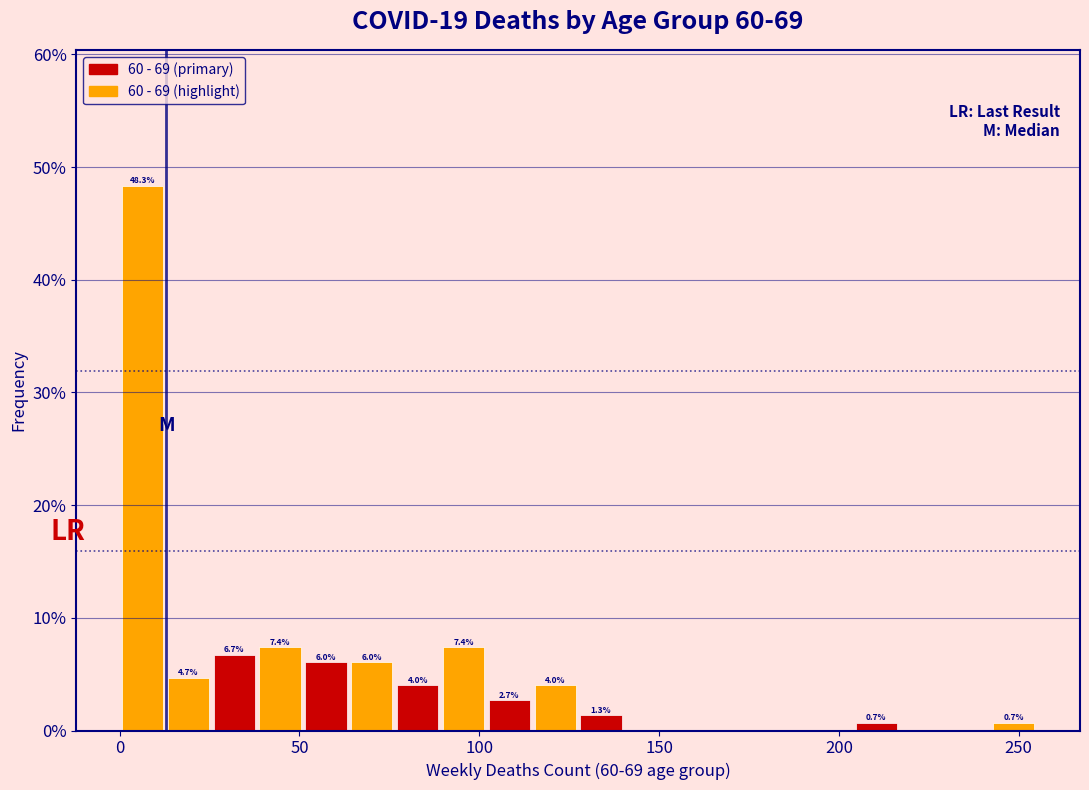

Around what value on the x-axis is the tallest bar? Give the approximate position of its centre, as read against the axis.

5